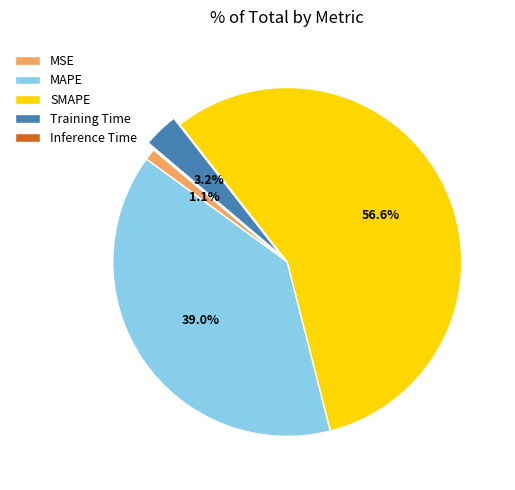

Combined, do MAPE and MSE account for over 50%?

No